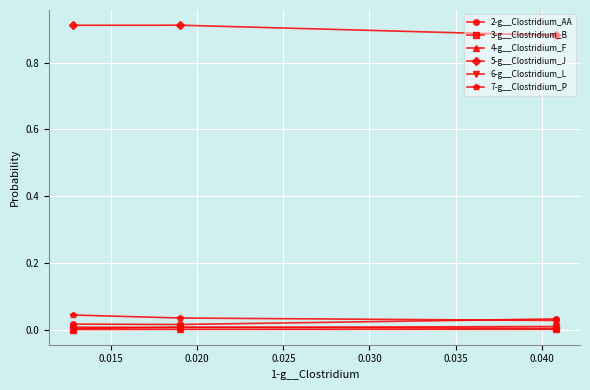

Which series has the largest total across all categories?

5-g__Clostridium_J